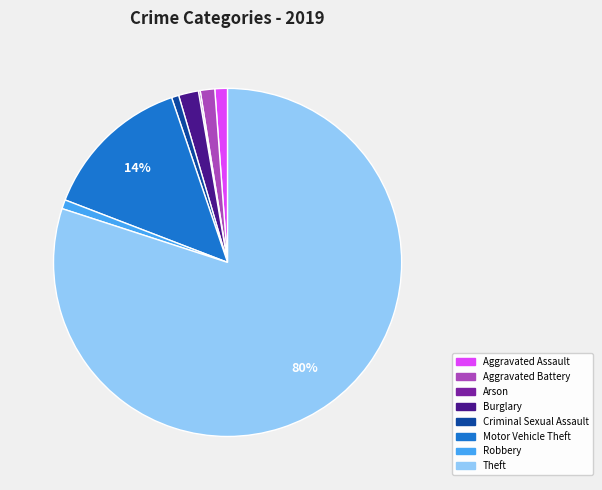

To the nearest percent, what is the average slice percentage?

12%